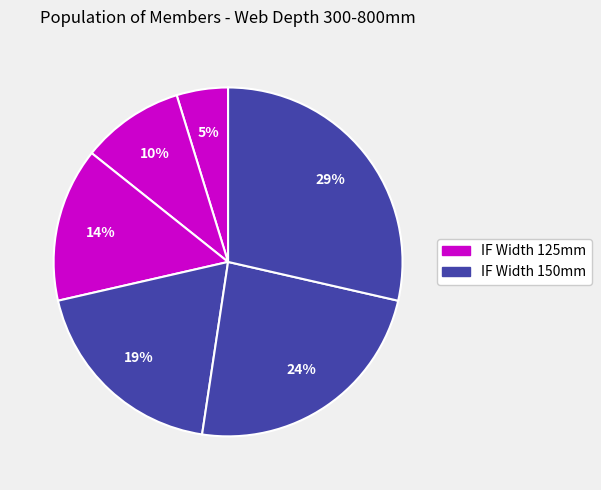

Count the number of slices in the pie.

6